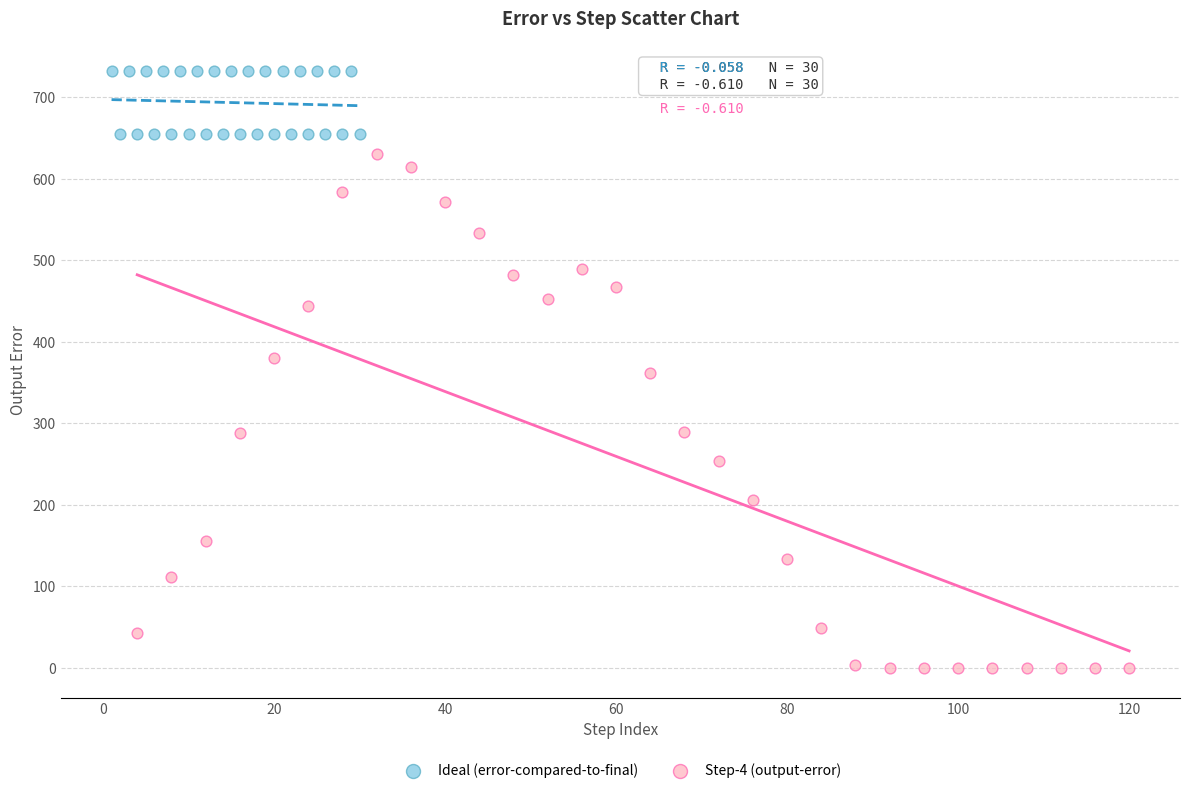

Which series contains the highest Y value?

Ideal (error-compared-to-final)